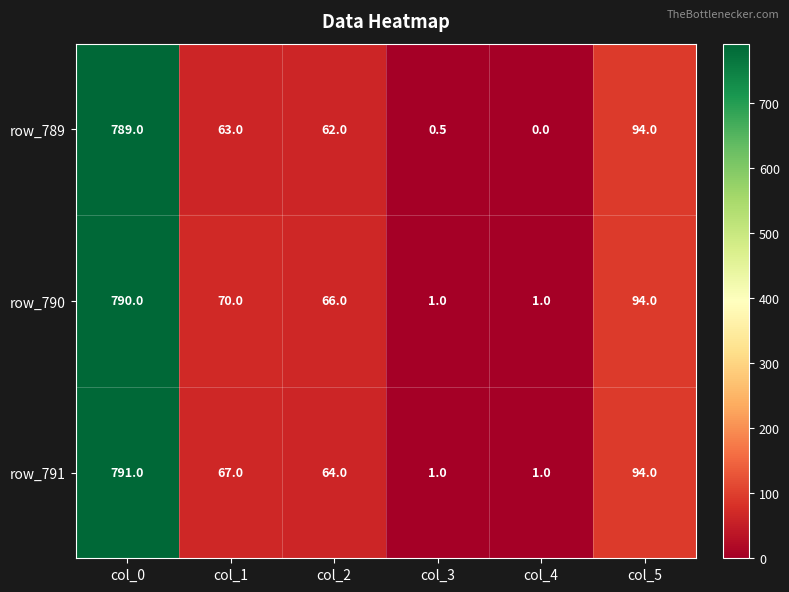

What is the difference between the row_790 values at col_4 and col_0?

789.0